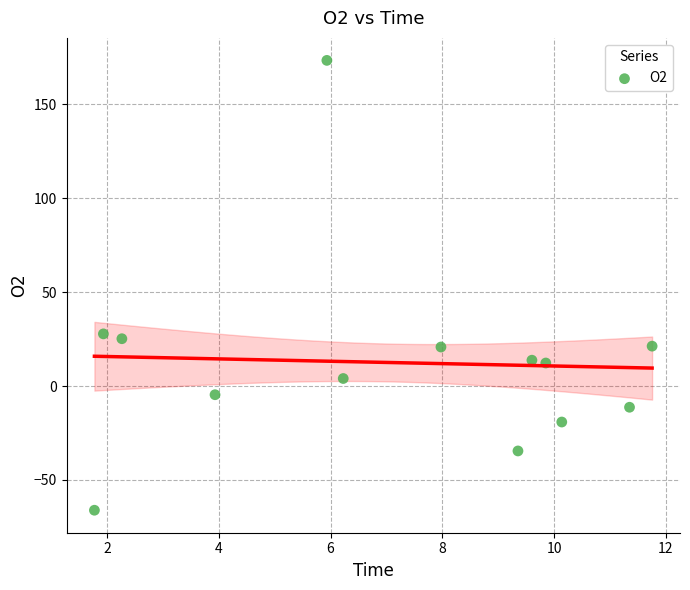

What is the range of X values (max minus min)?

10.0